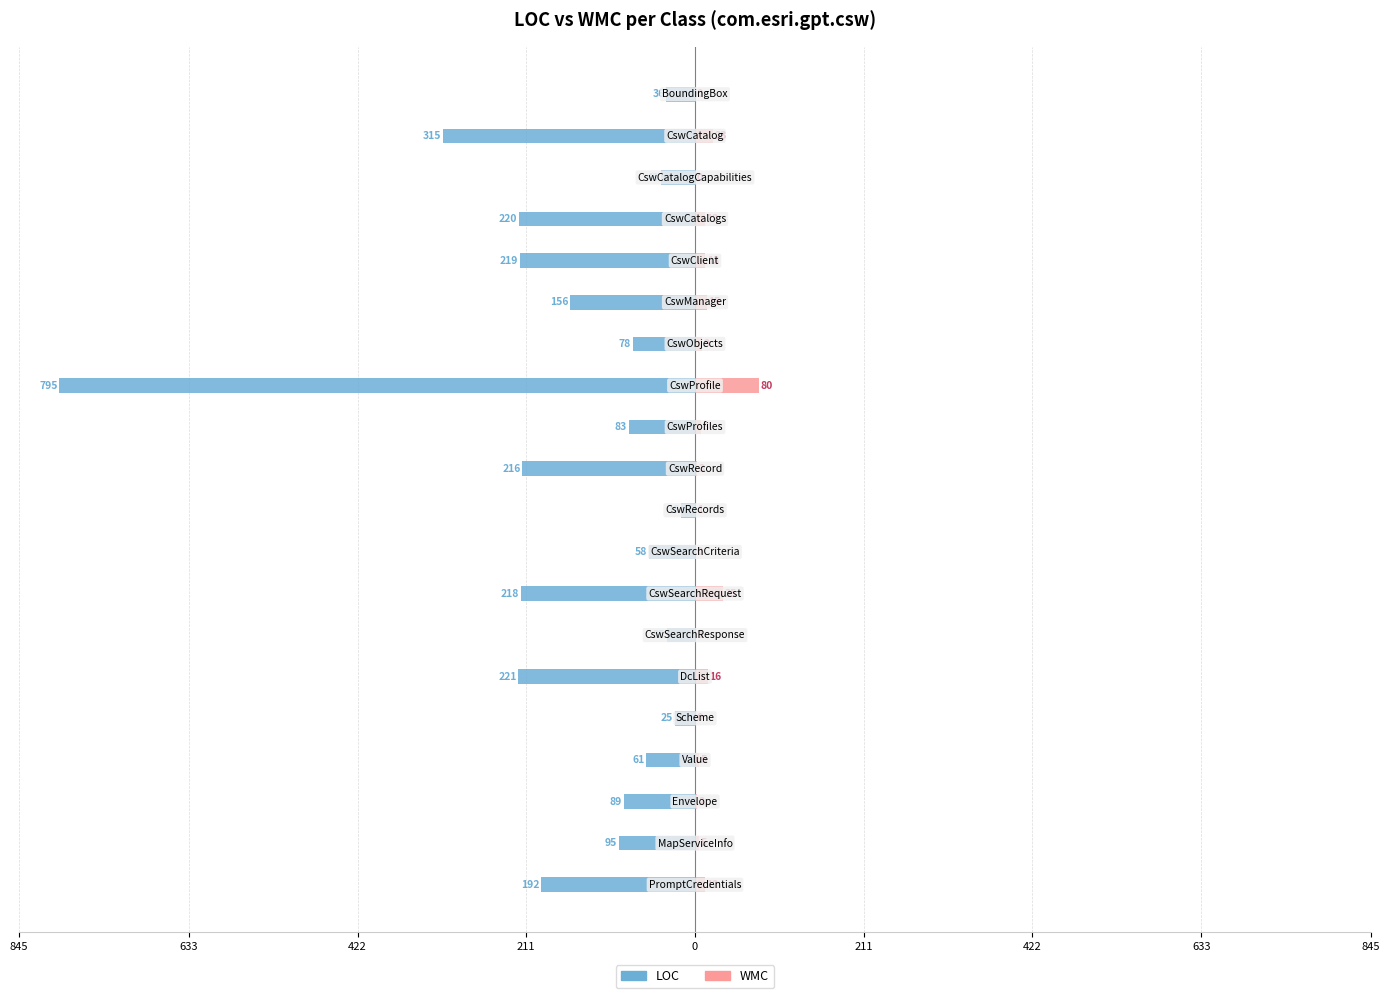

Does the chart contain stacked bars?

No